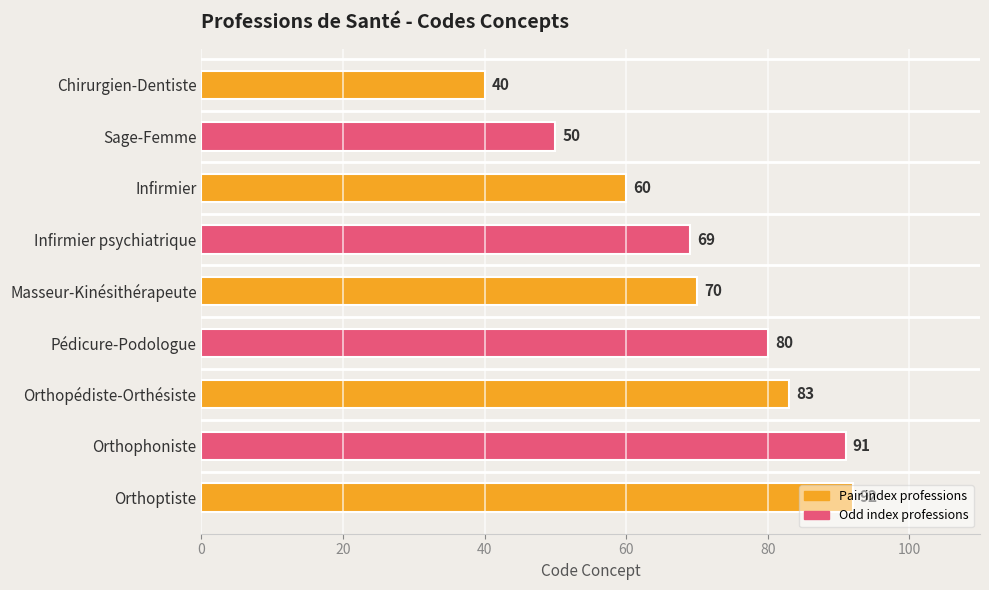

What value does the data have at Masseur-Kinésithérapeute, to the nearest 10?

70